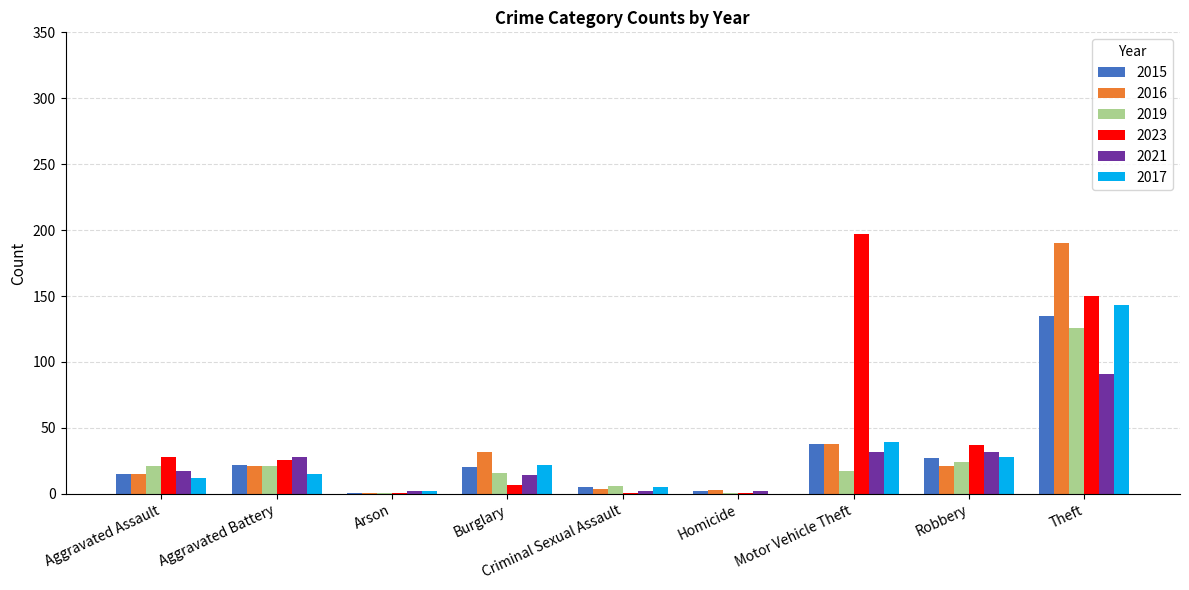

Between Burglary and Robbery, which series saw the biggest shift?

2023